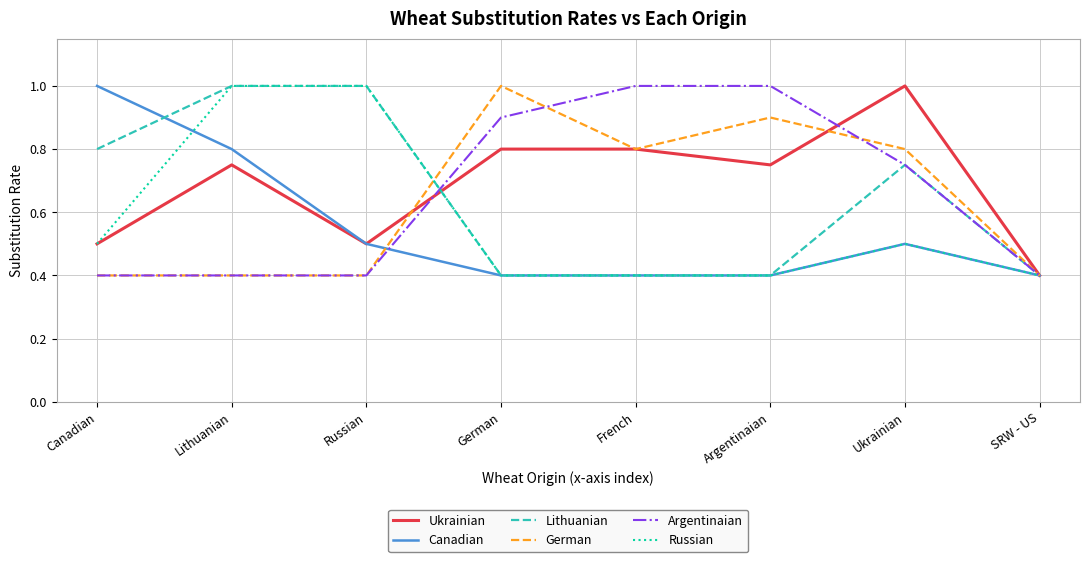

Is the value of Russian at Russian greater than the value of Argentinaian at Canadian?

Yes